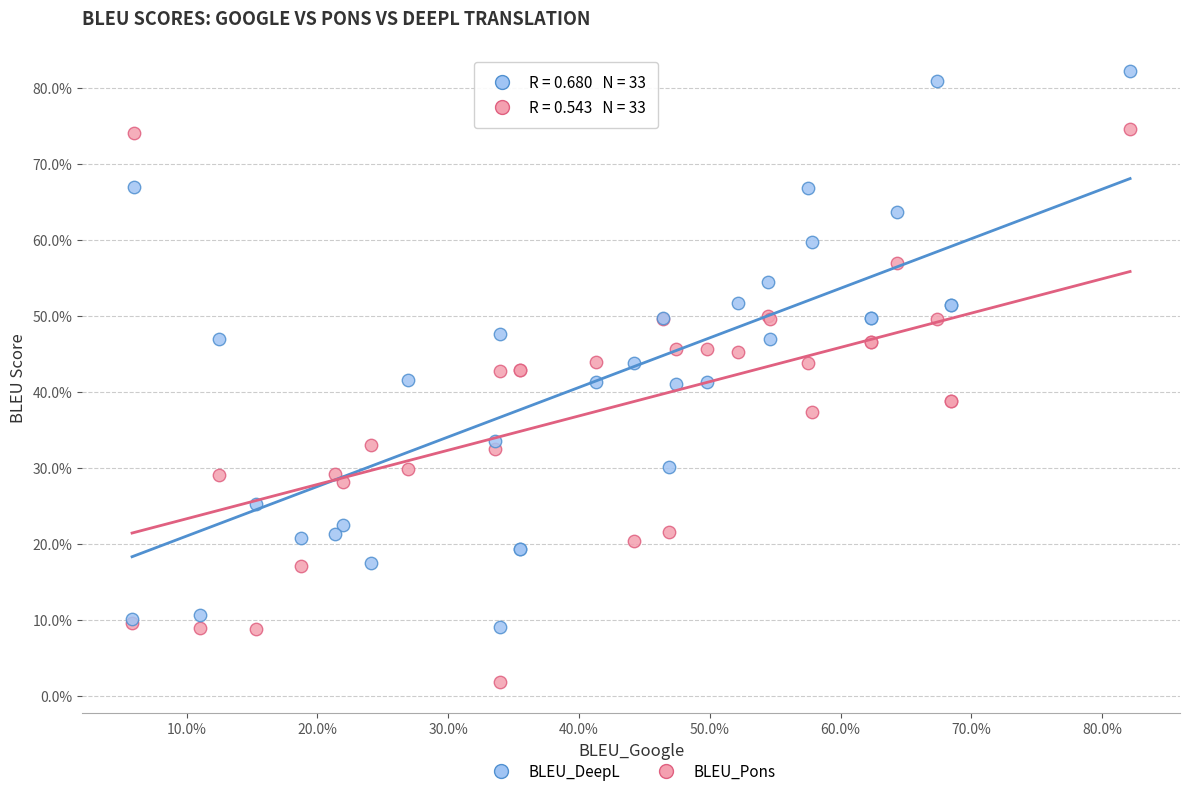

What are all the series names shown in the legend?

BLEU_DeepL, BLEU_Pons